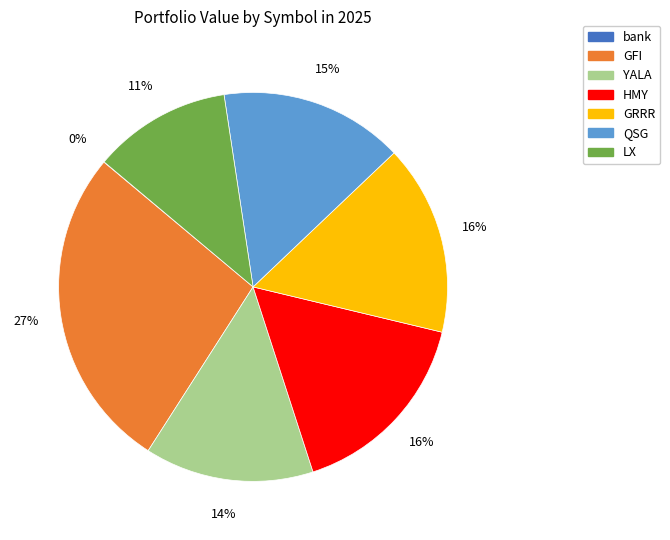

To the nearest percent, what is the average slice percentage?

14%